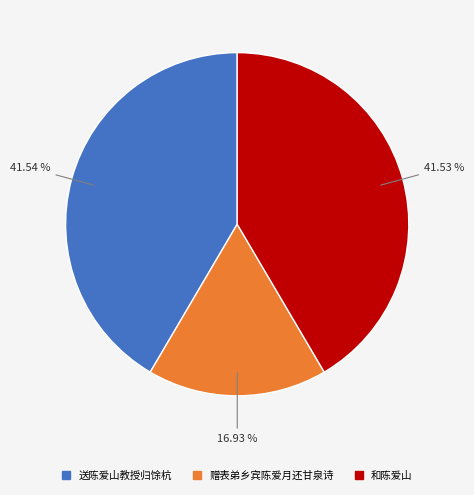

Count the number of slices in the pie.

3